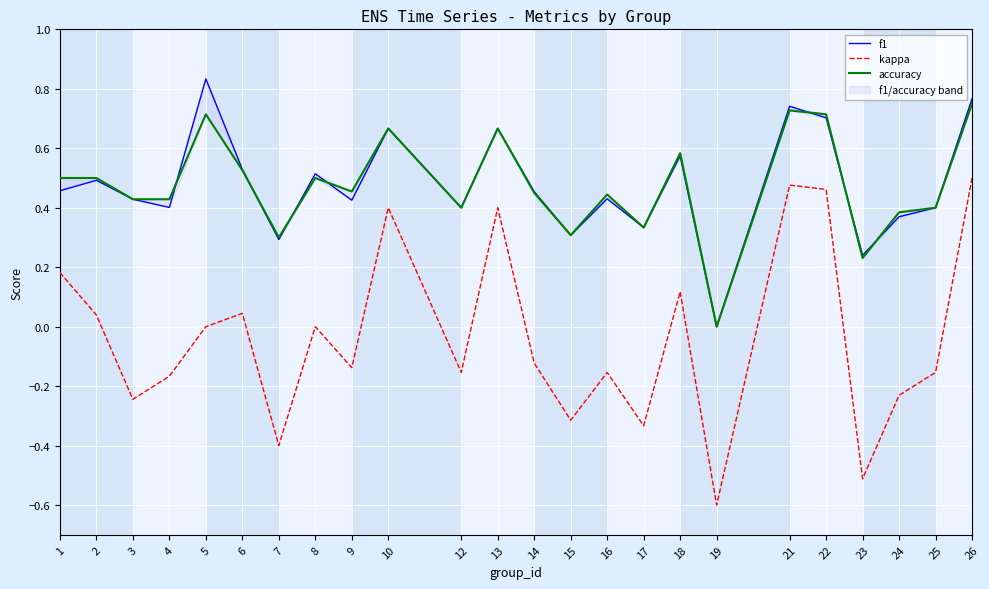

Which series has the largest range (max minus min)?

kappa